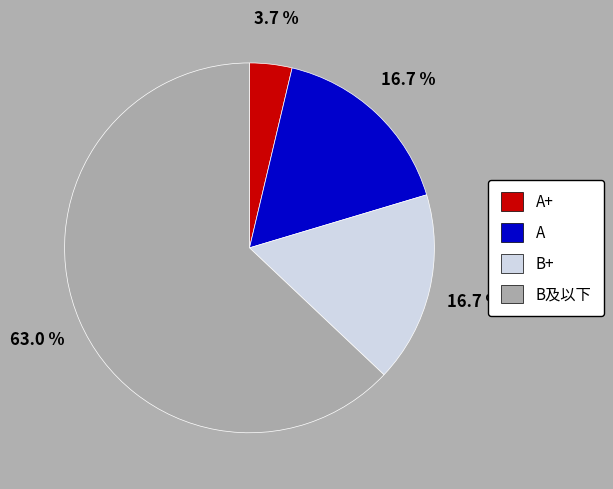

What is the smallest slice in the pie chart?

A+